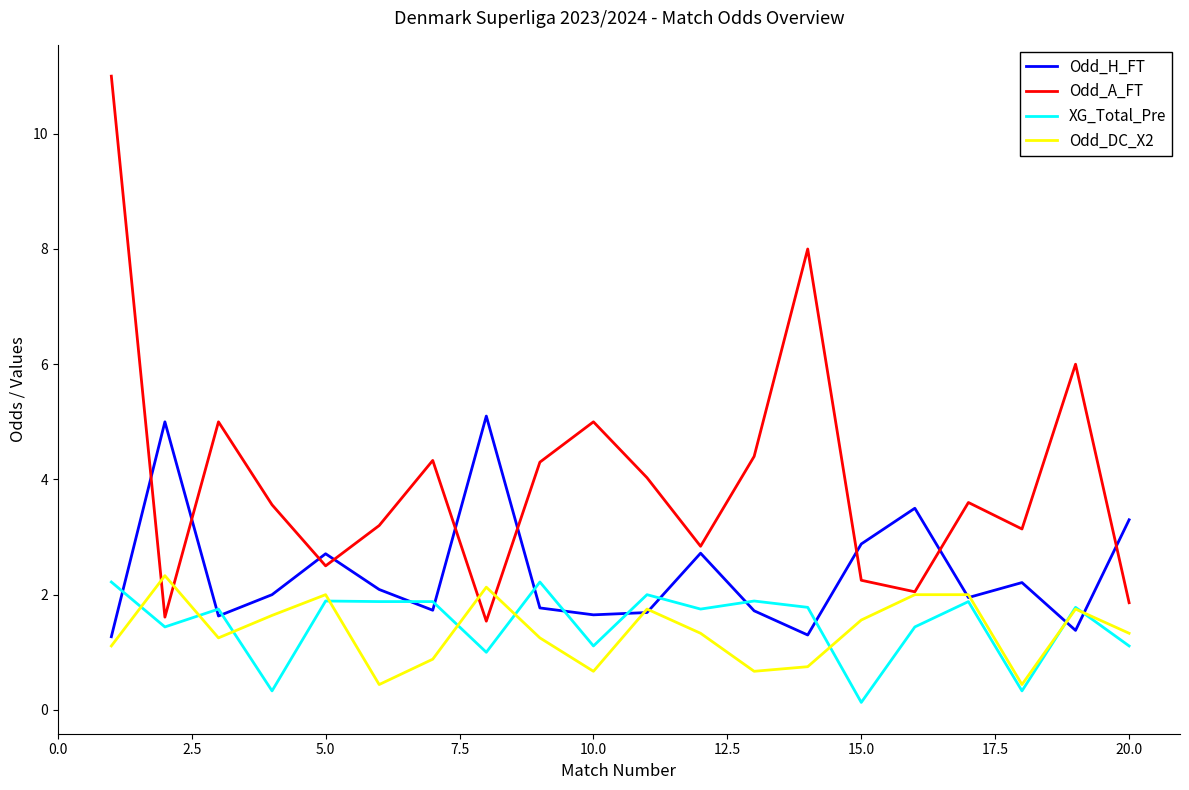

Which series has the largest range (max minus min)?

Odd_A_FT